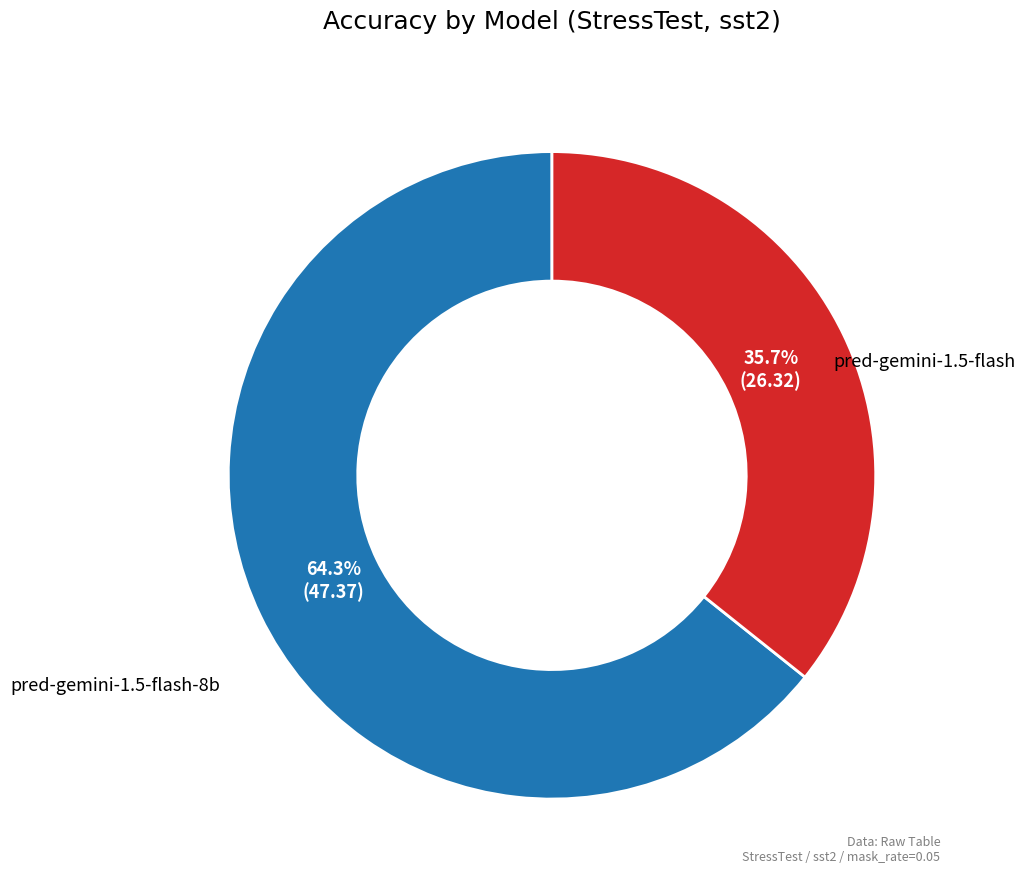

How many segments does this pie chart have?

2